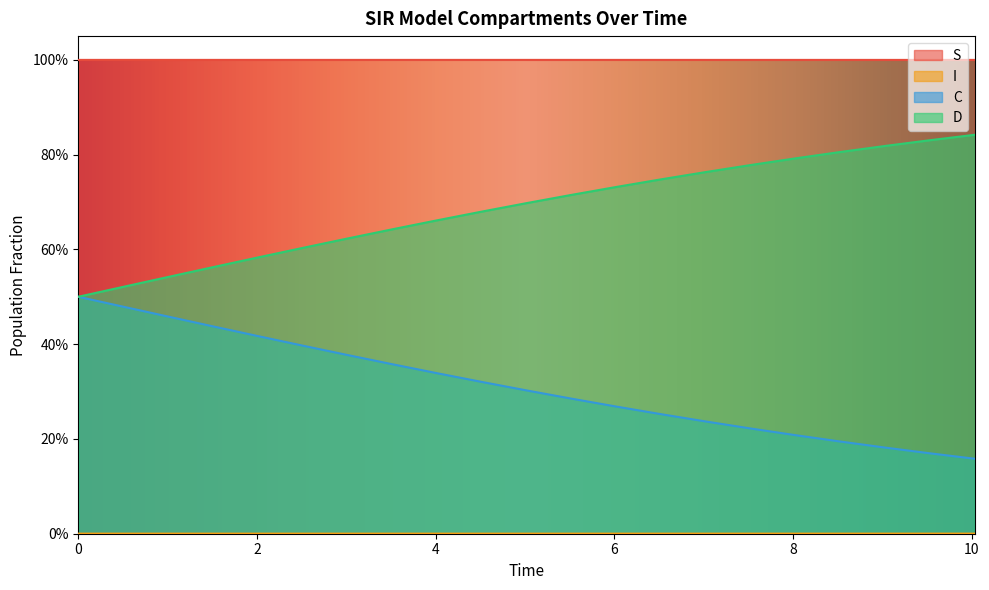

At how many categories does at least one series exceed 0?

21